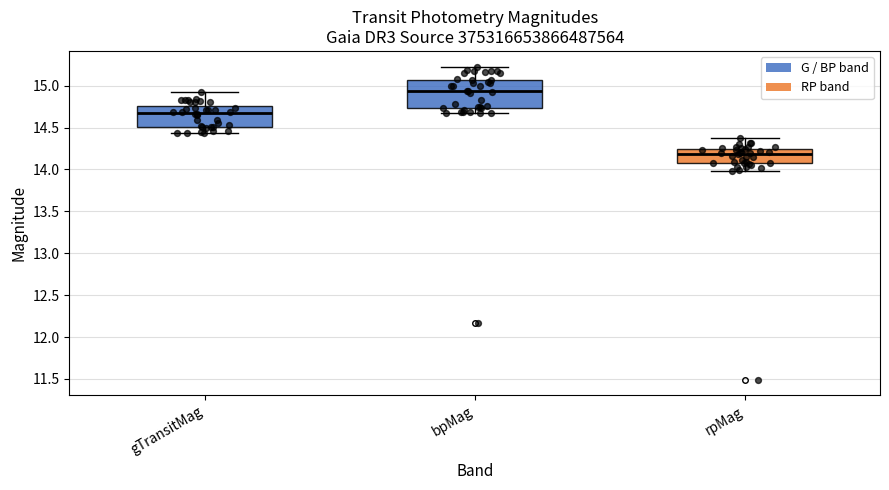

Which box has the lowest median line?

rpMag